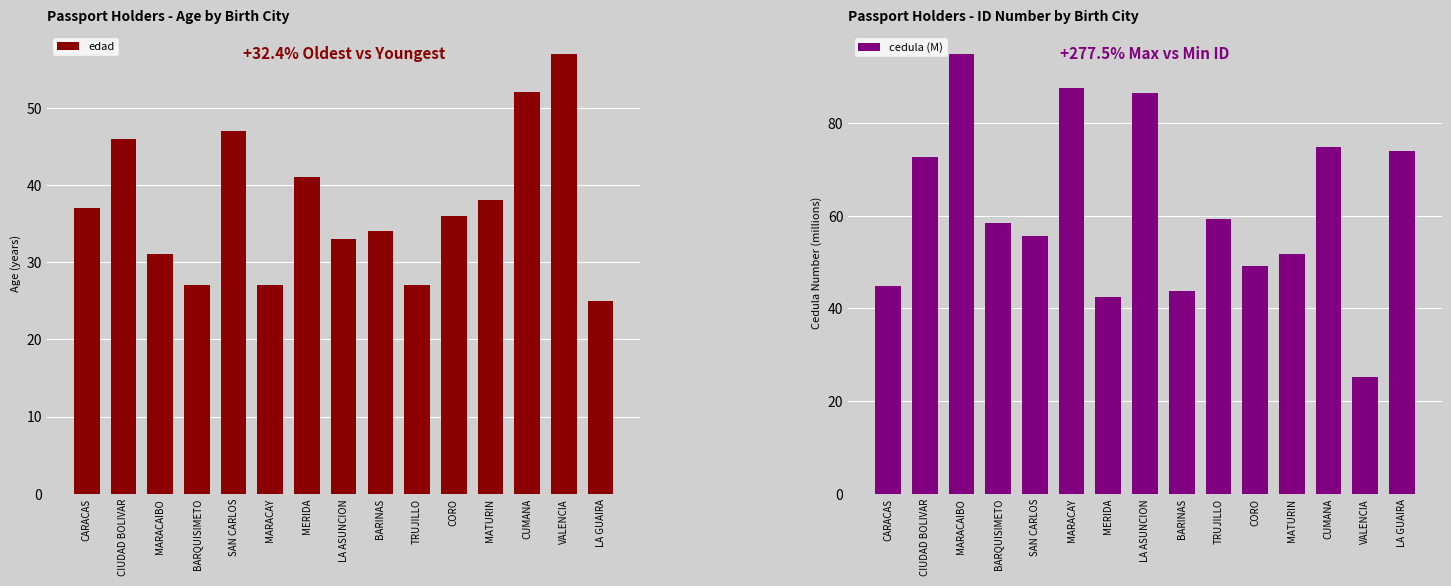

Count the number of categories in the chart.

15